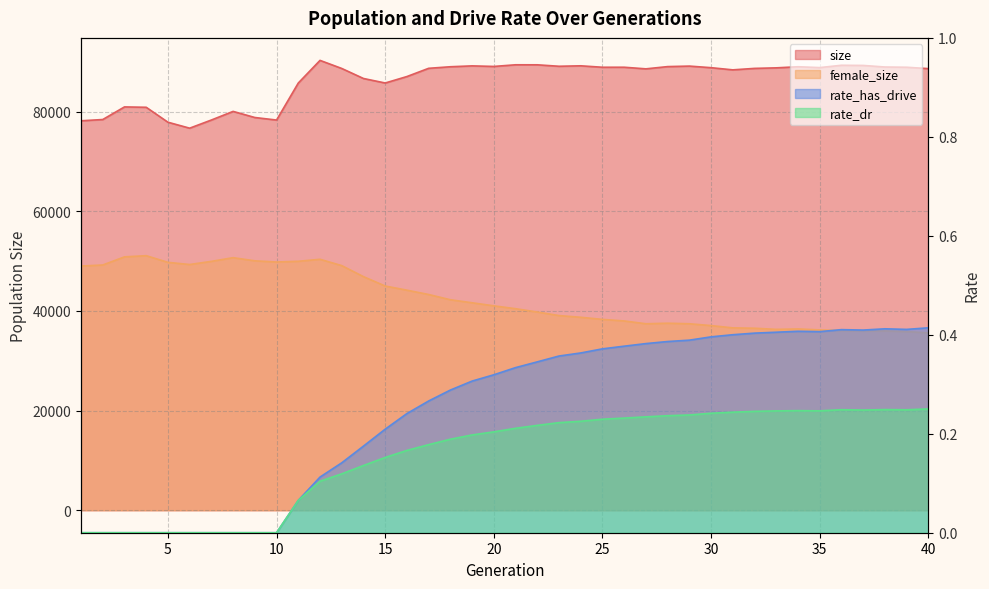

What are all the series names shown in the legend?

size, female_size, rate_has_drive, rate_dr